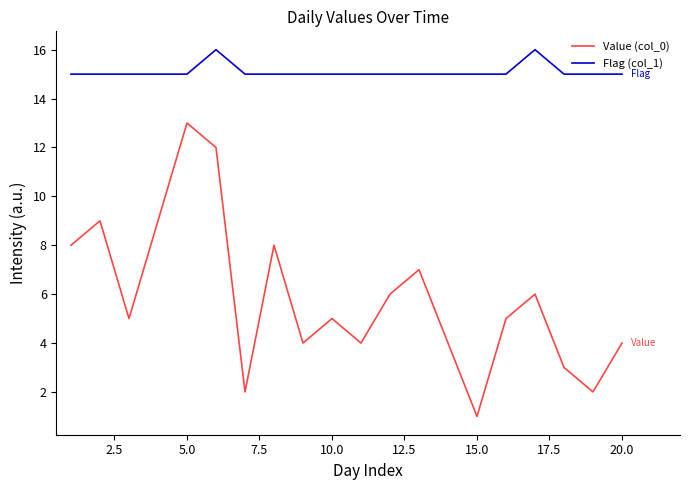

Rank the series by their average value, from highest to lowest.

Flag (col_1), Value (col_0)